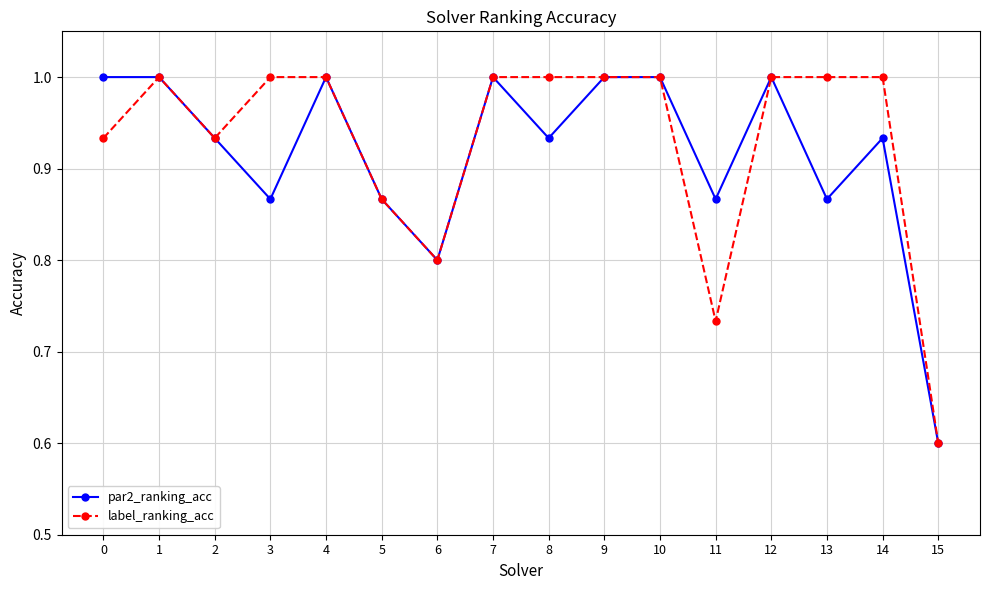

At which label is label_ranking_acc closest to 0?

15